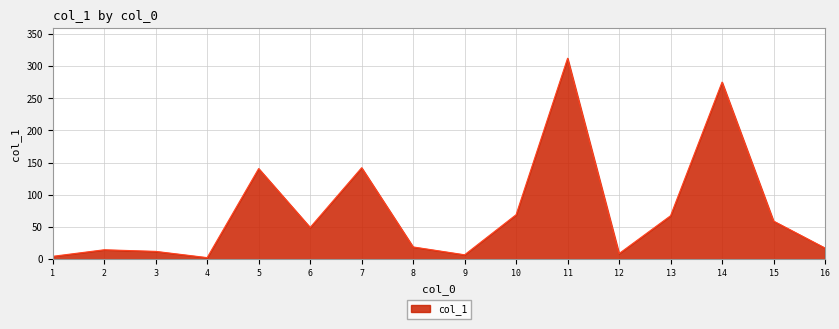

At which label is the value closest to 157?

7